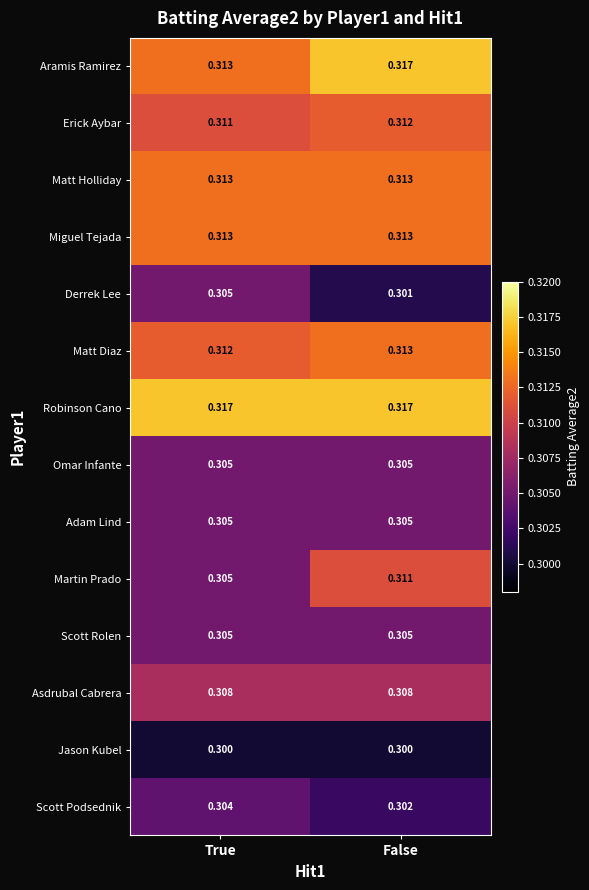

Rank the categories by Martin Prado value from lowest to highest.

True, False